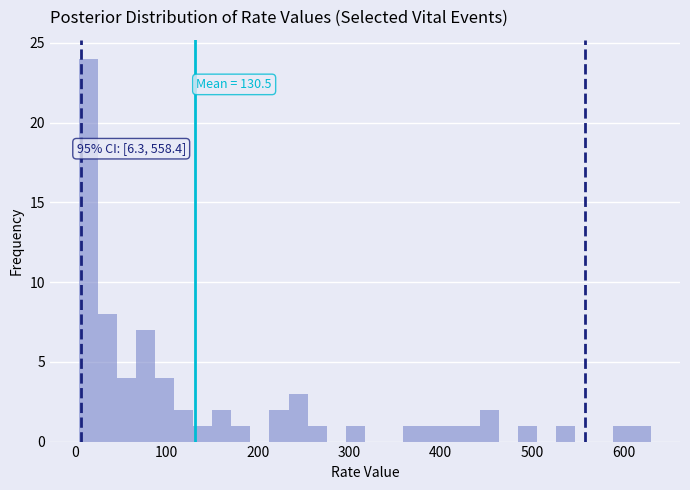

Around what value on the x-axis is the tallest bar? Give the approximate position of its centre, as read against the axis.

10